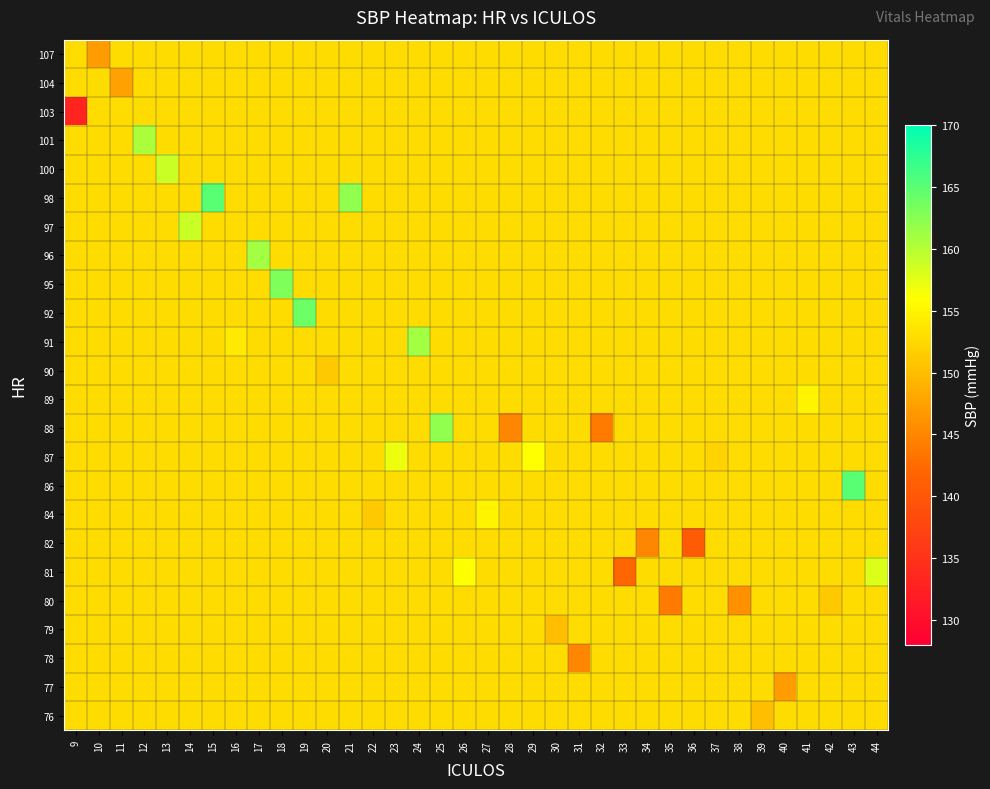

Count the number of categories in the chart.

36